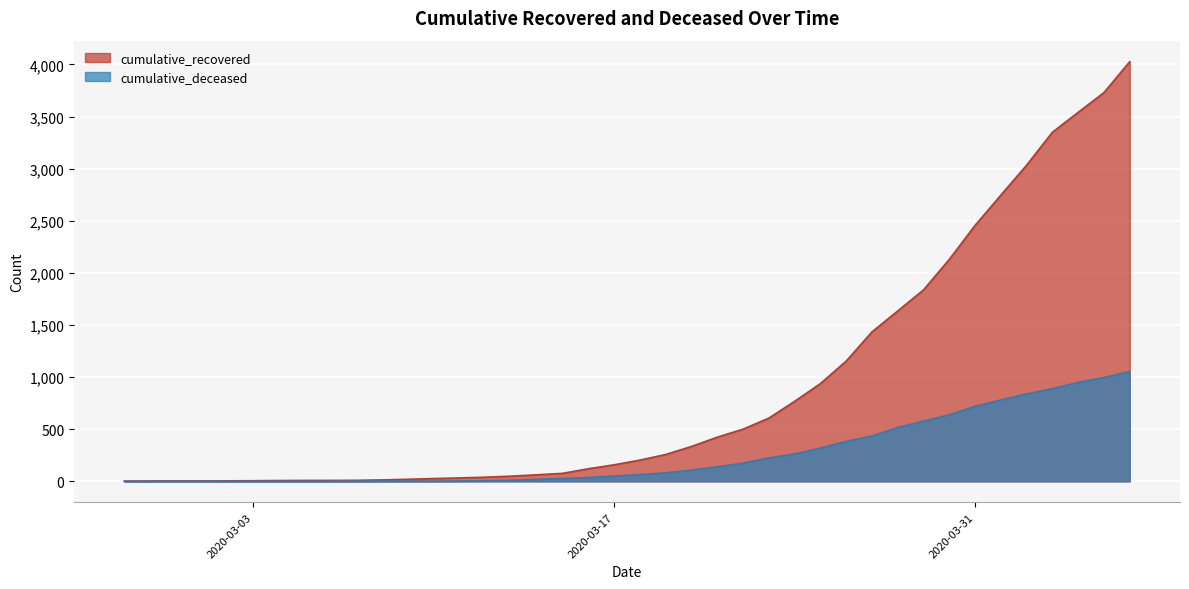

True or false: cumulative_deceased and cumulative_recovered intersect in this chart.

False